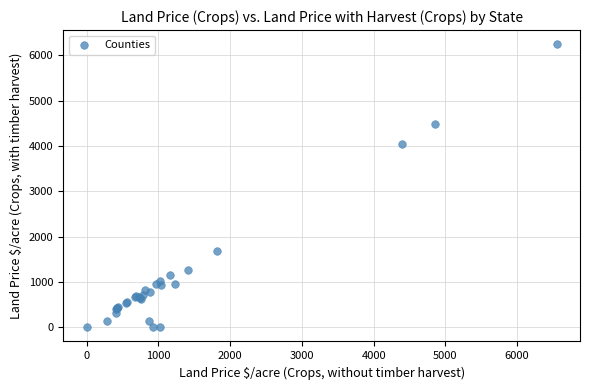

What Y value in the scatter plot is closest to 3121?

4042.9